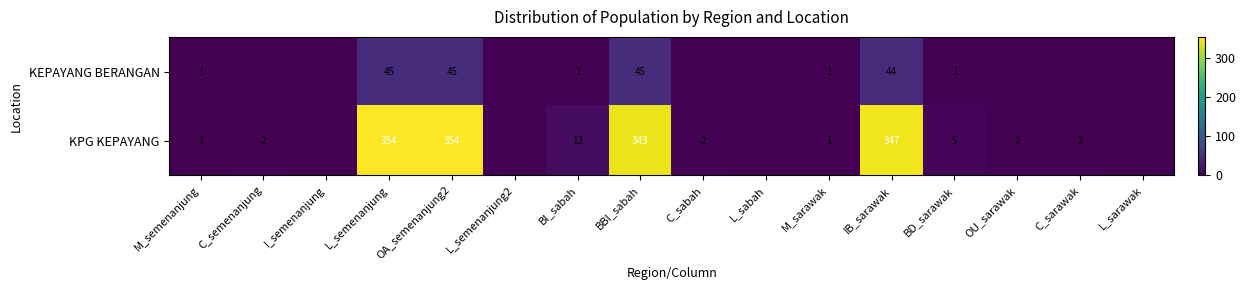

What is the total value across all series at L_semenanjung?

399